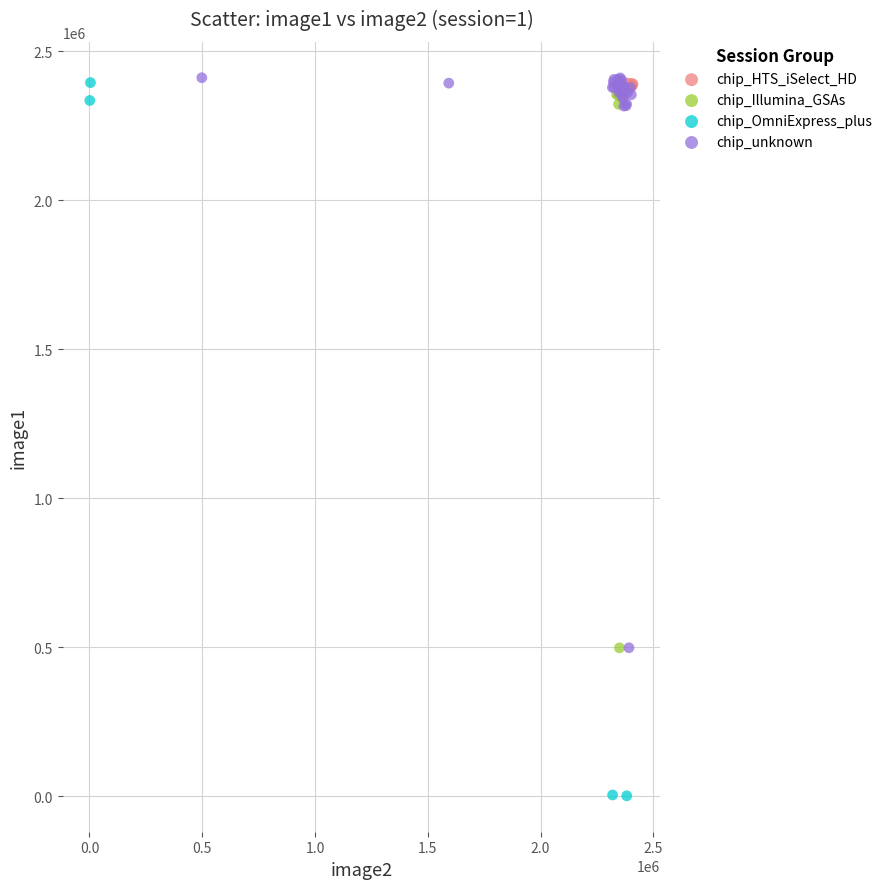

Which series has the widest spread of Y values?

chip_OmniExpress_plus